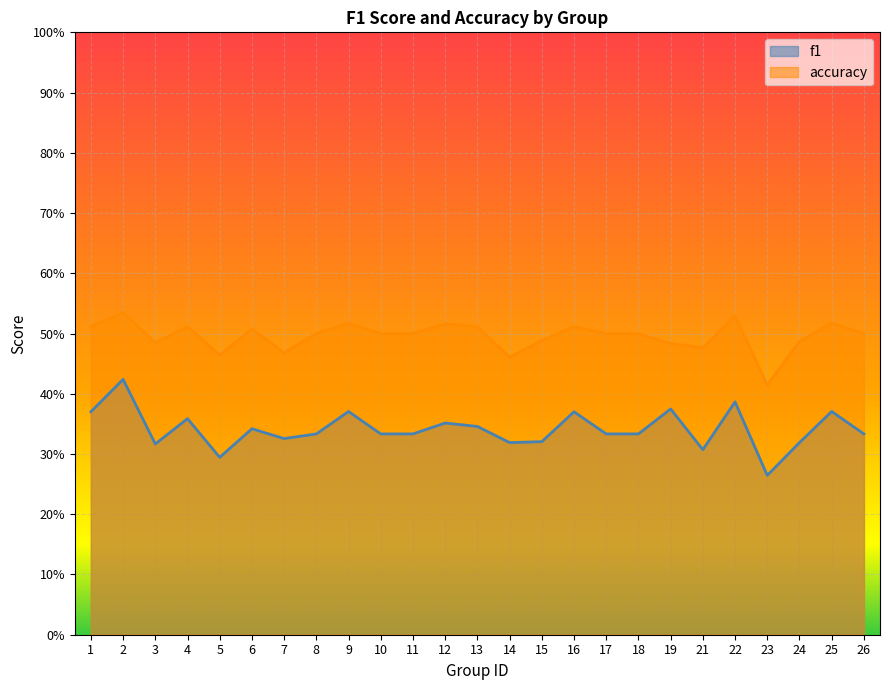

What is the difference between the maximum and minimum values in the f1 series?

0.2